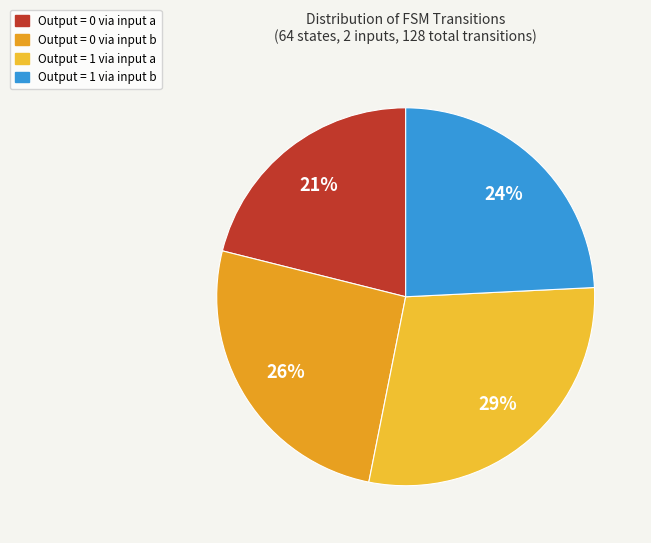

How many slices are in this pie chart?

4